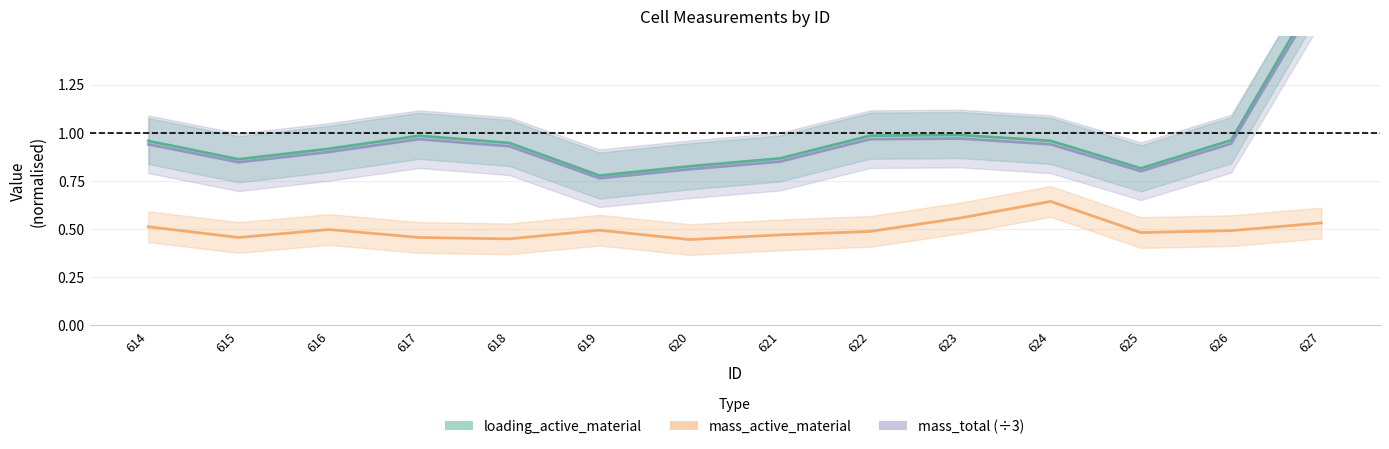

Does the chart have visible grid lines?

Yes